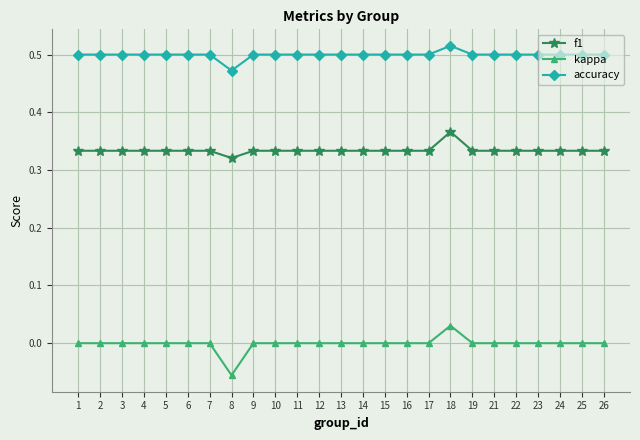

True or false: kappa has a value of 0.0 at 19.

True